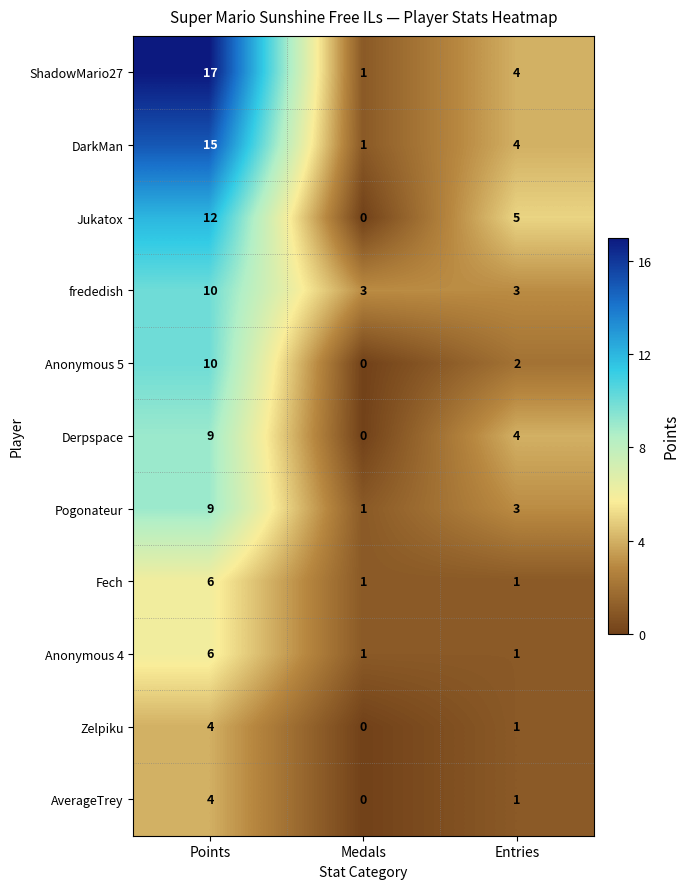

Which series has the widest spread of values?

ShadowMario27